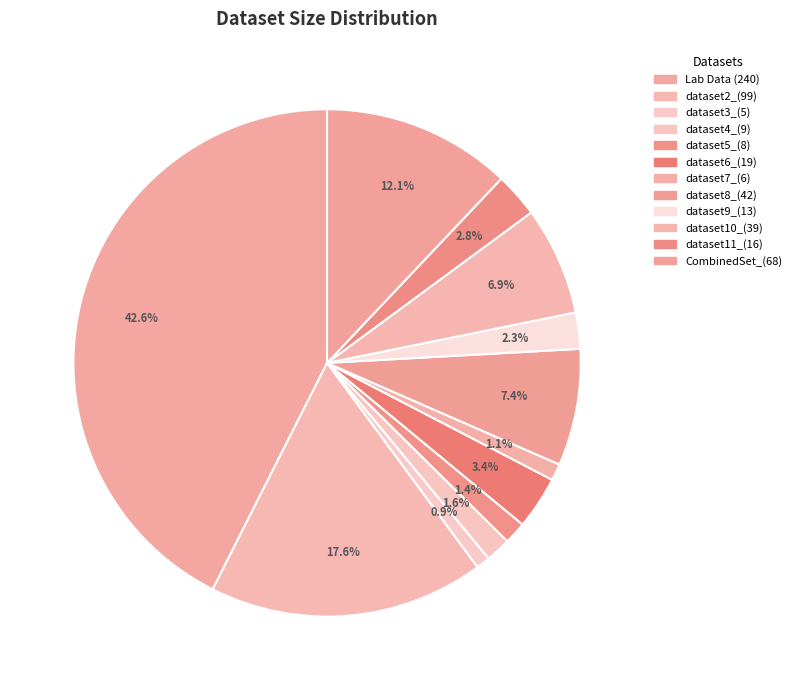

How many segments does this pie chart have?

12